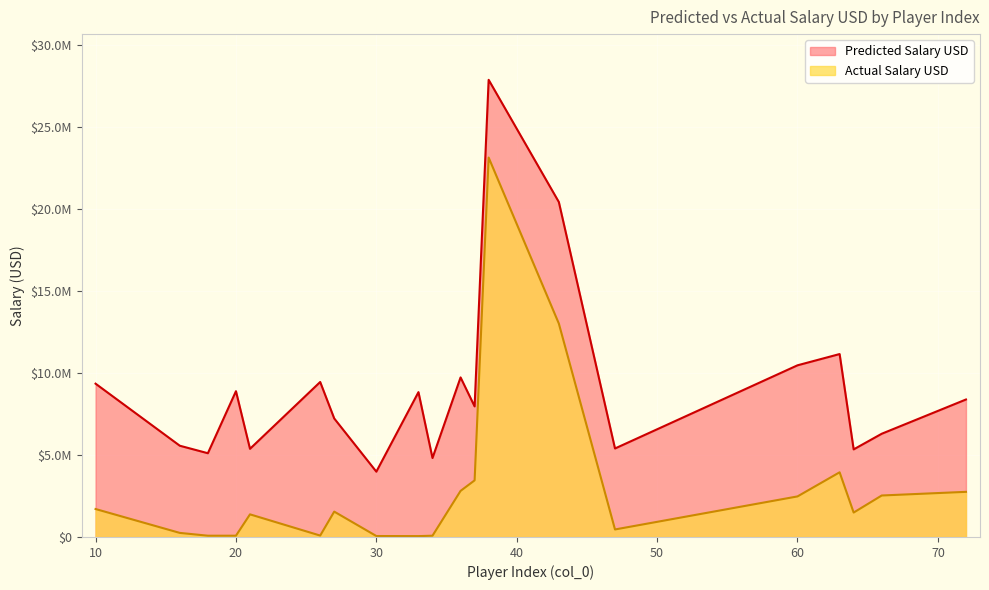

How many data points in Predicted Salary USD are less than 8374713?

10